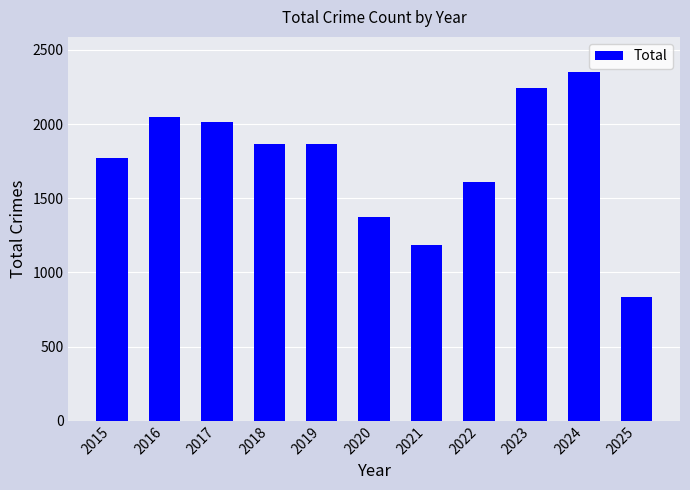

What is the smallest value displayed?

833